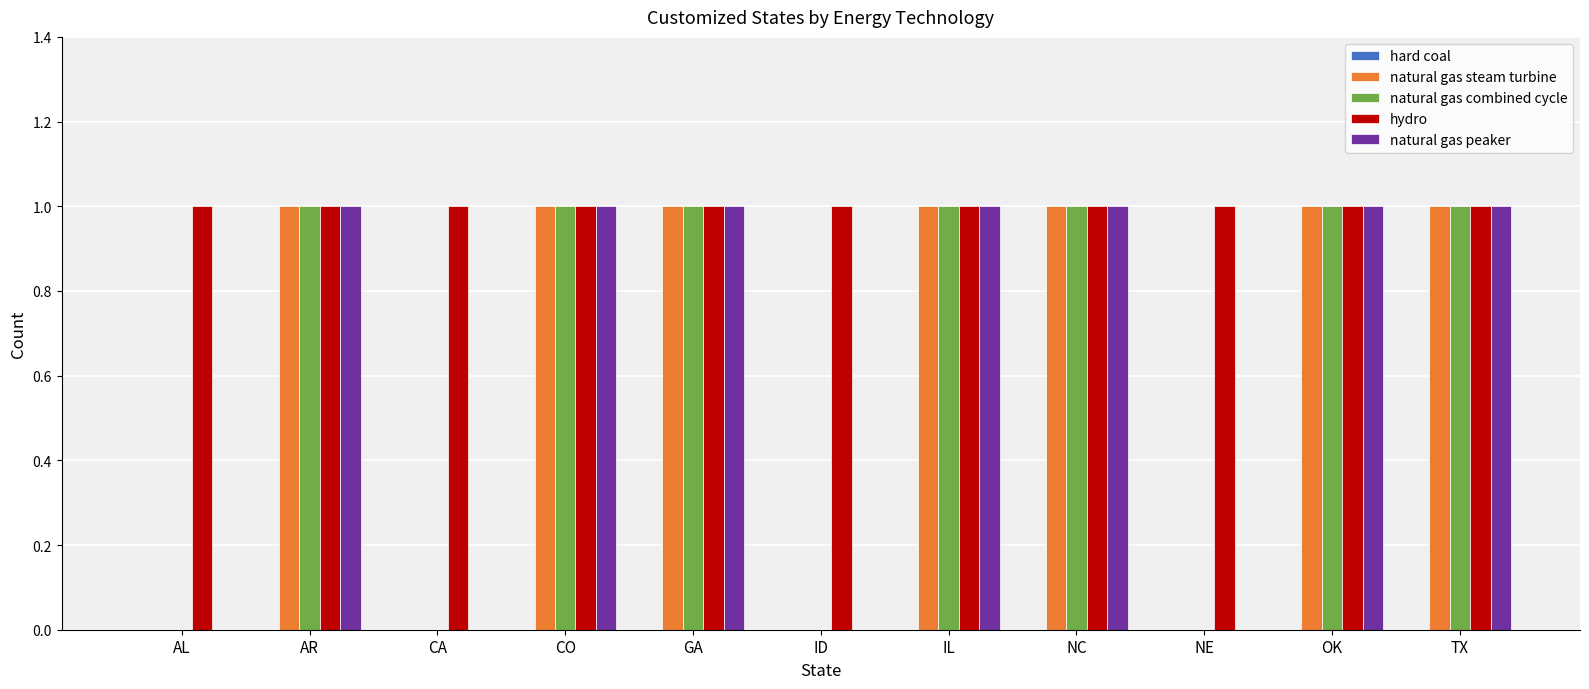

How many groups of bars are there?

11